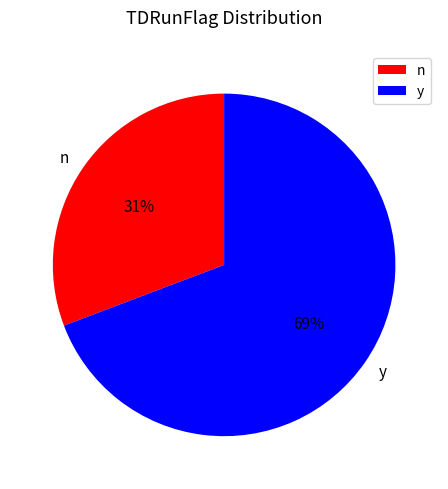

To the nearest percent, what is the difference between the n and y slice percentages?

38%